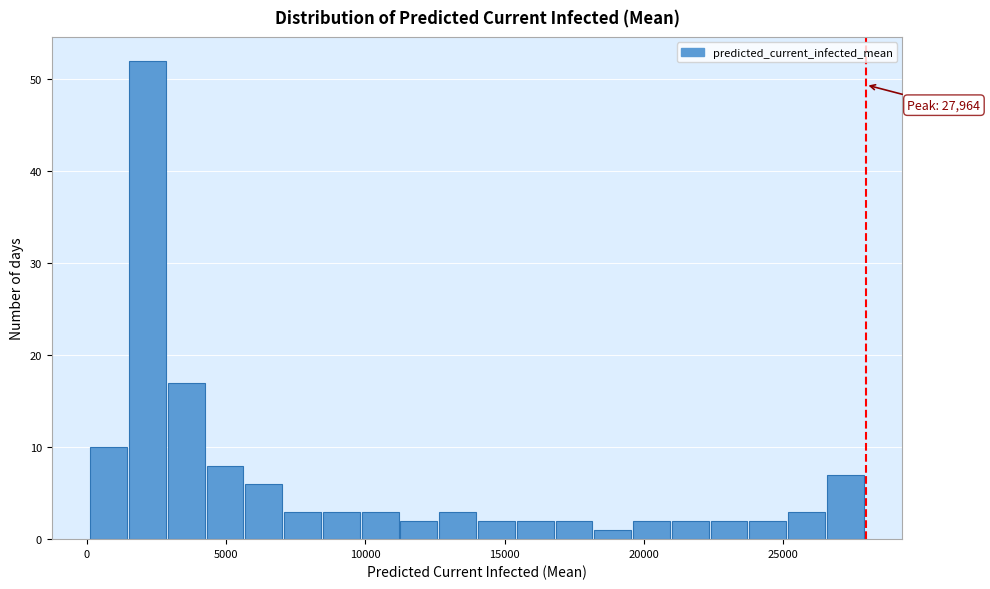

Read against the x-axis, roughly where is the centre of the tallest bar?

2000